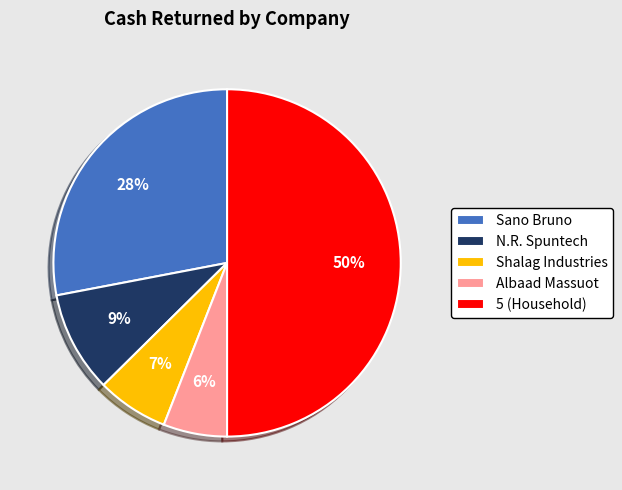

To the nearest percent, what percentage of the pie is Sano Bruno?

28%